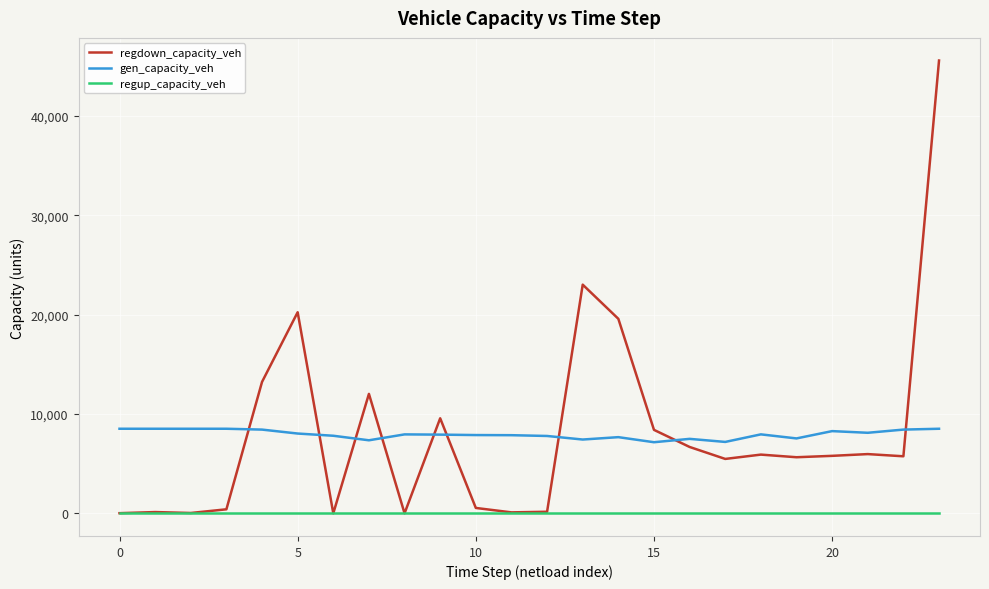

Which series has the widest spread of values?

regdown_capacity_veh